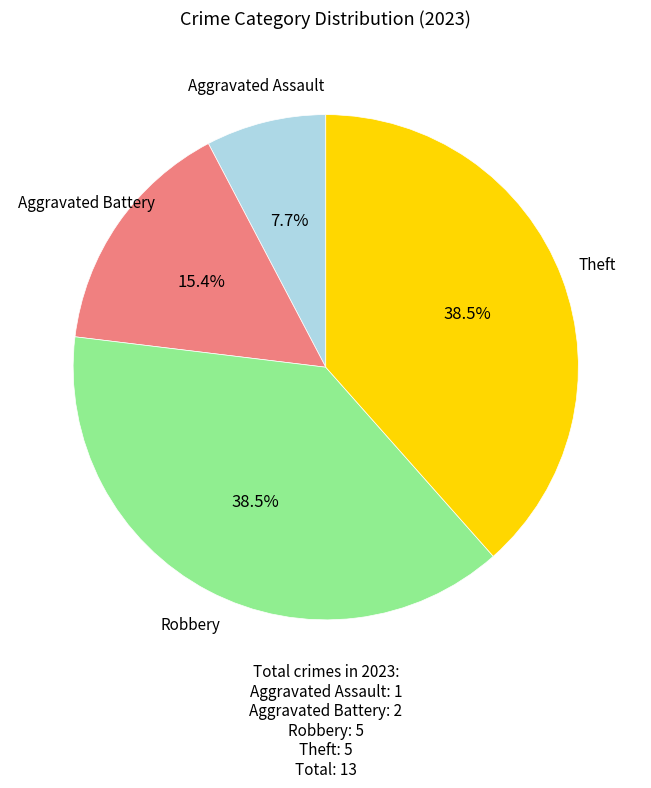

Does any single category account for the majority?

No